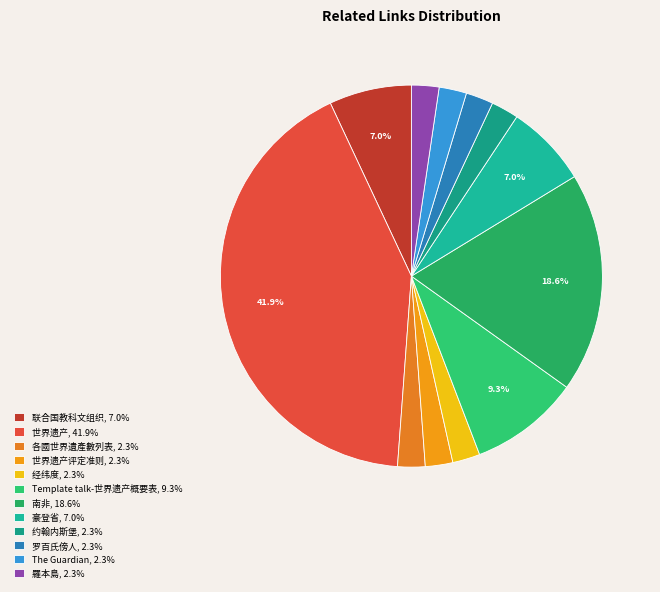

To the nearest percent, what is the difference between the largest and smallest slice percentages?

40%